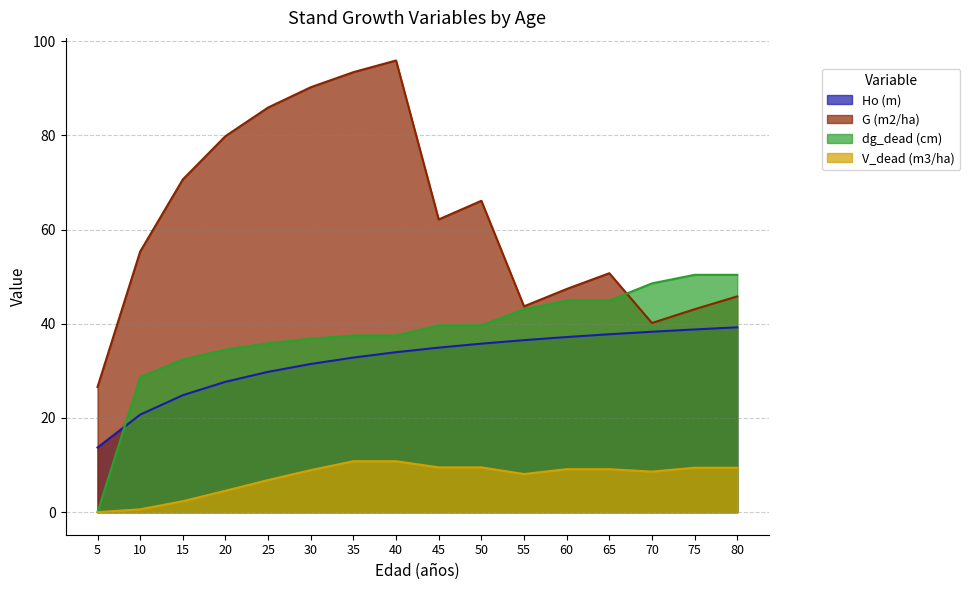

What is the spread (max minus min) of values at 10?

54.7